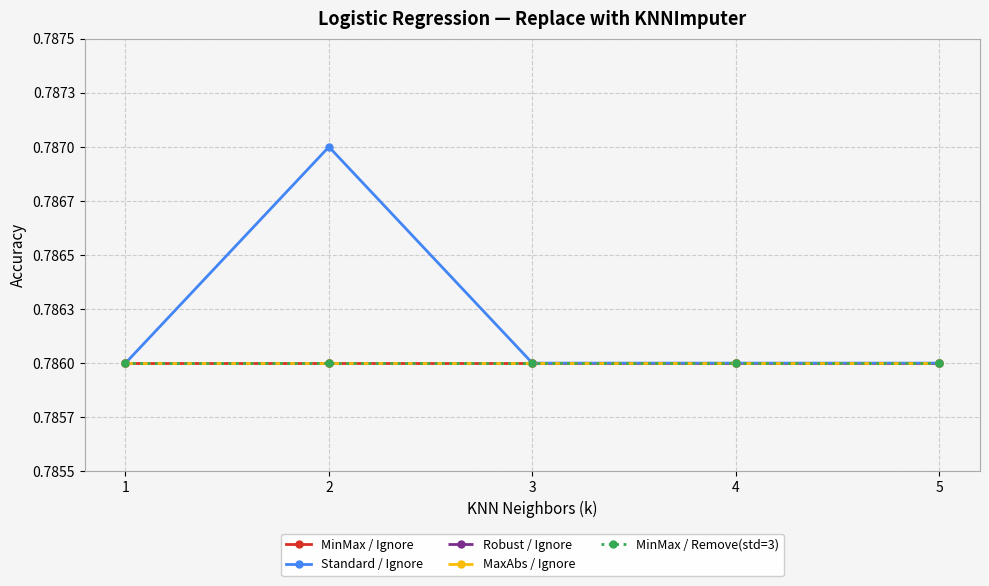

Where is the first local maximum for Standard / Ignore?

2